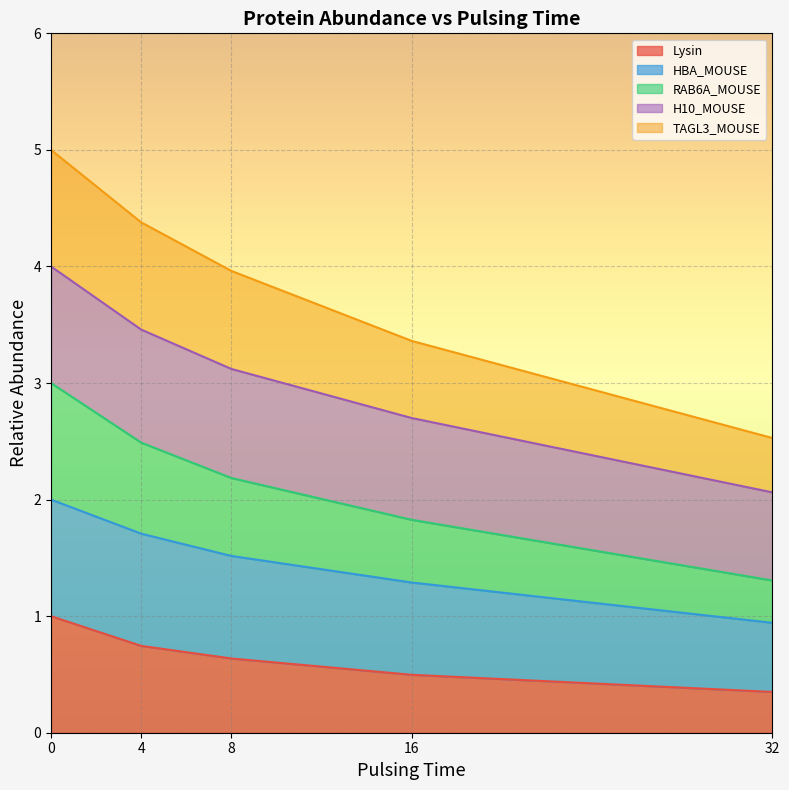

Which category has the lowest value in the RAB6A_MOUSE series?

32